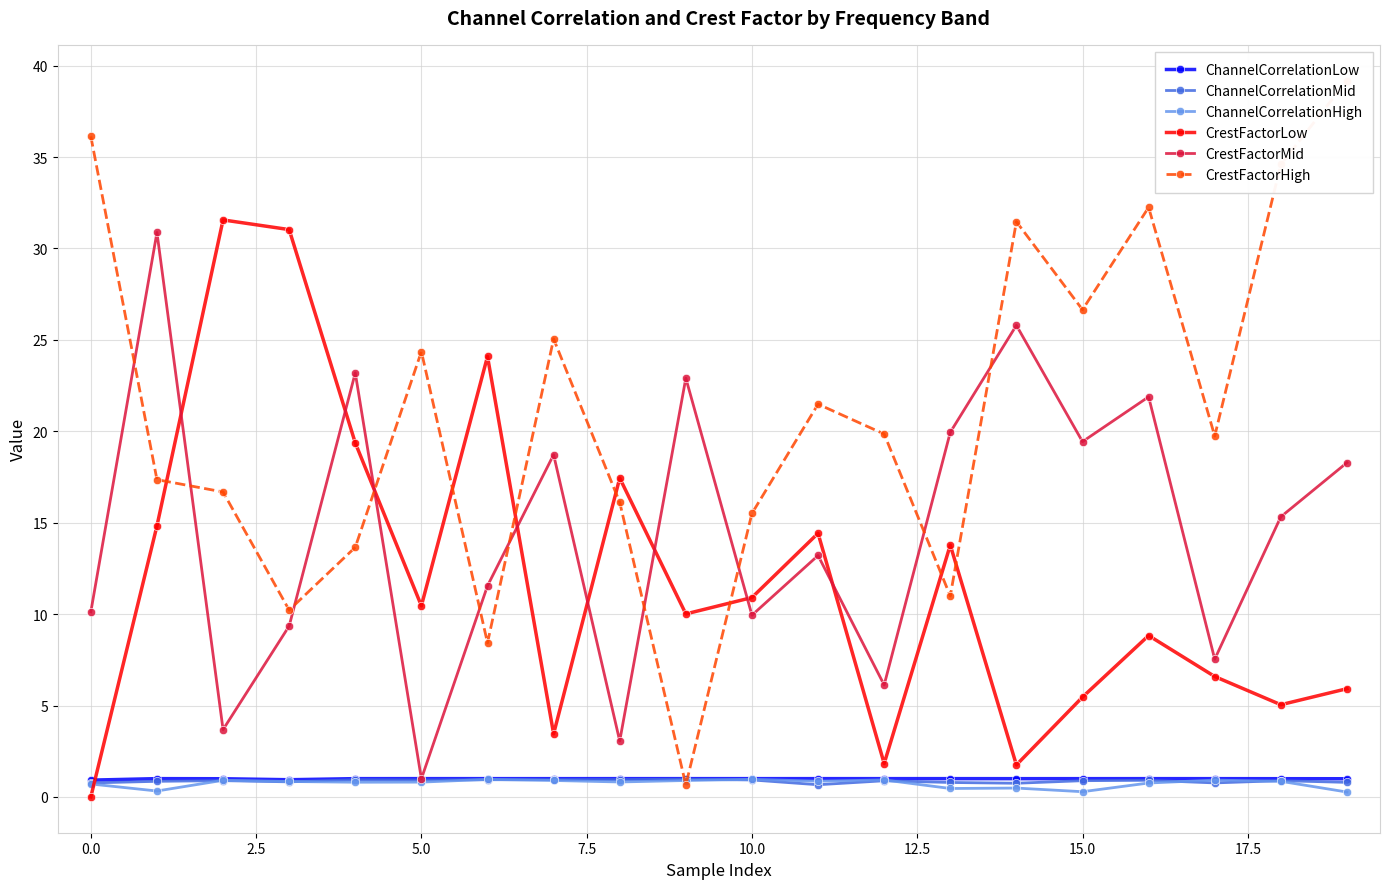

True or false: CrestFactorLow and CrestFactorMid cross at least once.

True